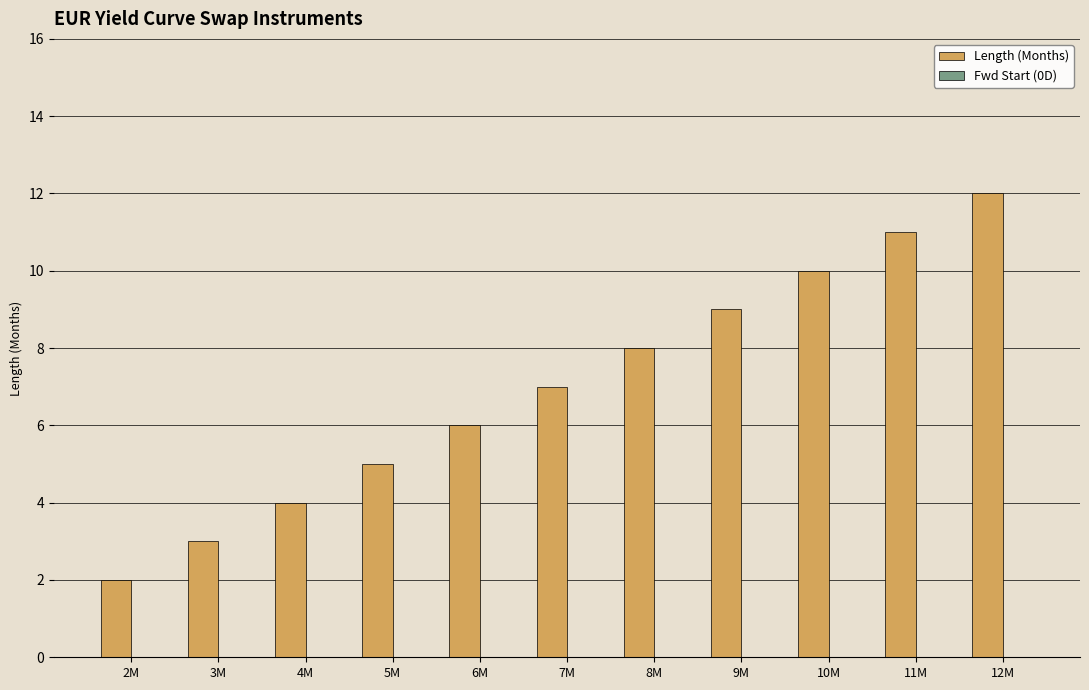

Does the chart contain stacked bars?

No